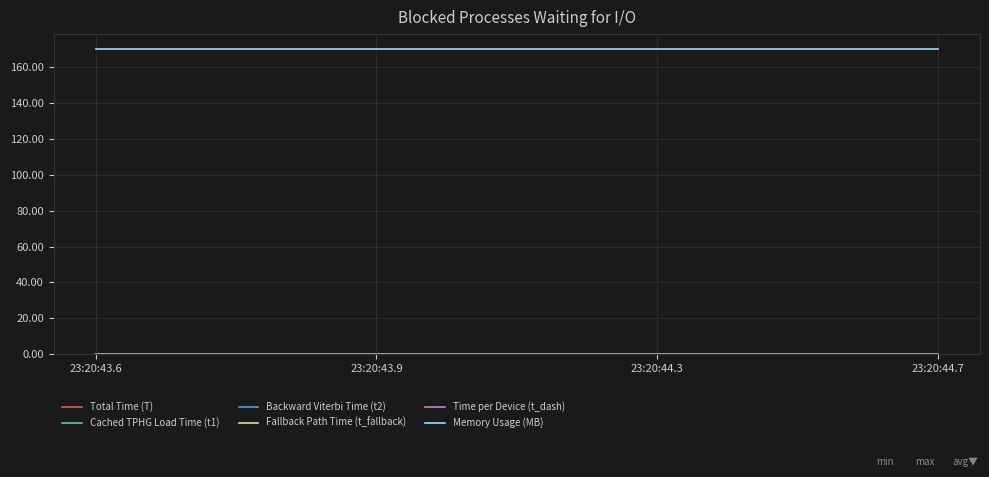

The Memory Usage (MB) series shows 37.1 at 23:20:43.9. True or false?

False